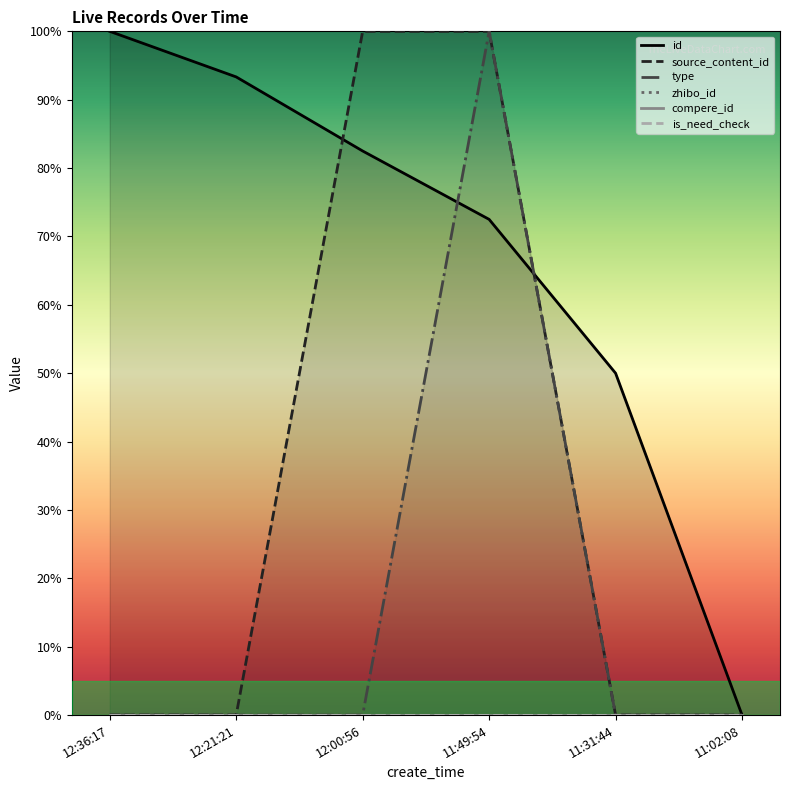

Between which two adjacent categories do source_content_id and type first intersect?

12:00:56 and 11:49:54